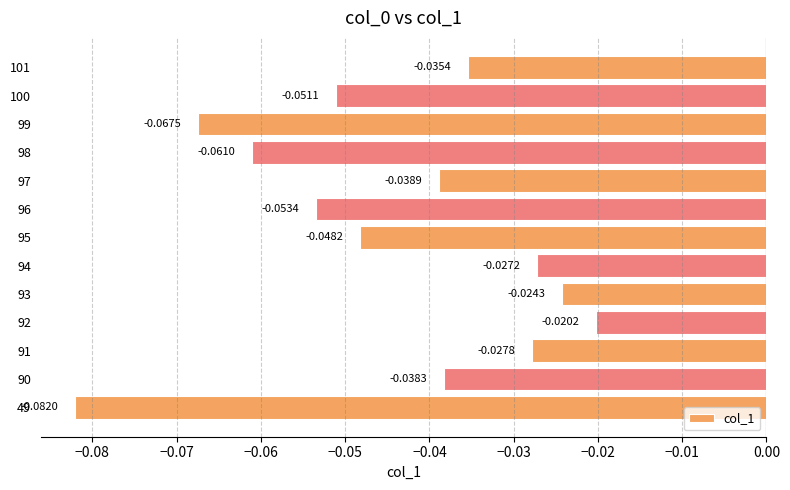

Which category has the lowest value across all series?

49